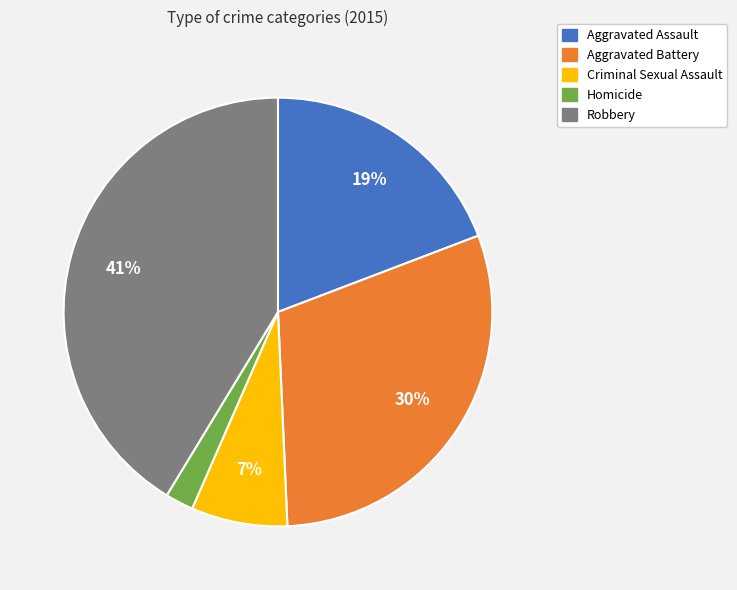

Which category has the smallest portion of the pie?

Homicide